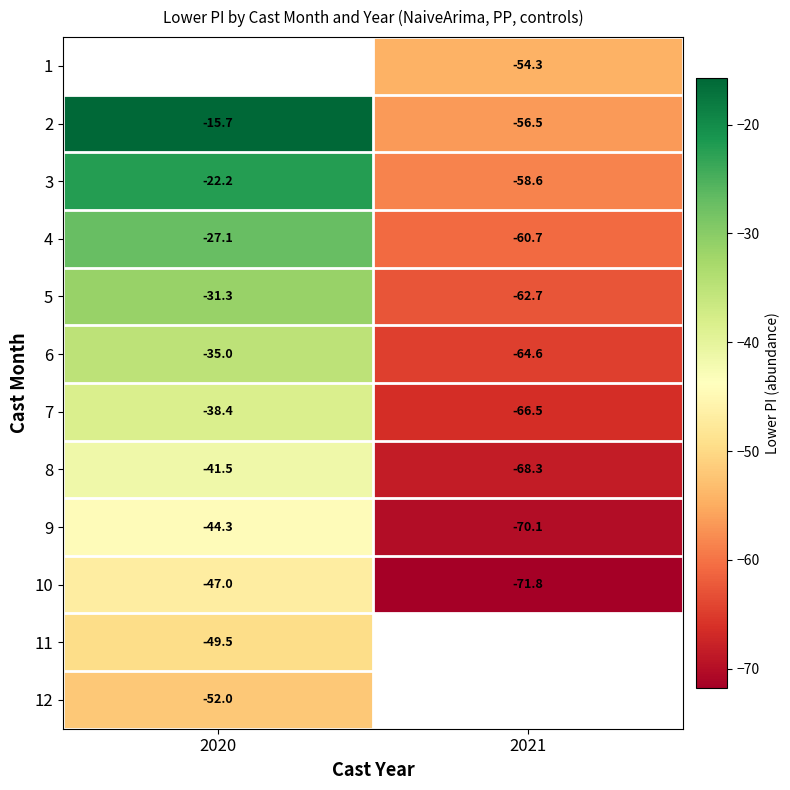

What is the average value of the 9 series?

-57.2